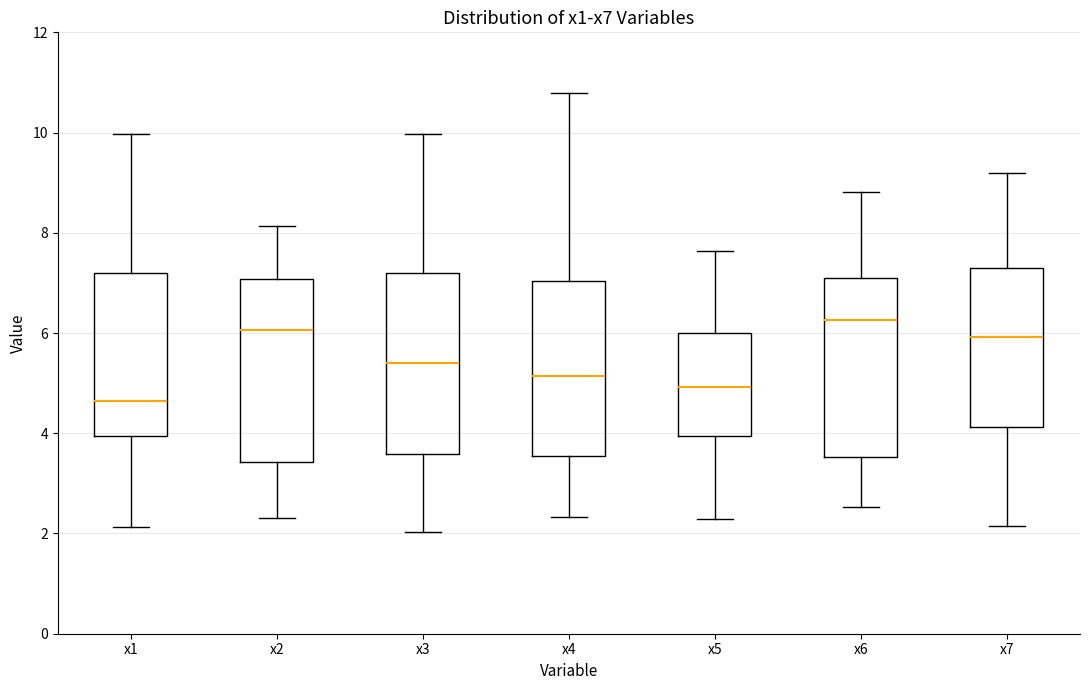

Reading left to right, transcribe this box plot: for each box, give where its median line is, the range the box spans, and where its two whiskers end, as read against the y-axis. The values are not printed on the chart, so give them approximately, as read against the axis.

x1: median 4.6, box 4.0 to 7.2, whiskers 2.2 to 10.0
x2: median 6.0, box 3.4 to 7.0, whiskers 2.4 to 8.2
x3: median 5.4, box 3.6 to 7.2, whiskers 2.0 to 10.0
x4: median 5.2, box 3.6 to 7.0, whiskers 2.4 to 10.8
x5: median 5.0, box 4.0 to 6.0, whiskers 2.2 to 7.6
x6: median 6.2, box 3.6 to 7.0, whiskers 2.6 to 8.8
x7: median 6.0, box 4.2 to 7.2, whiskers 2.2 to 9.2